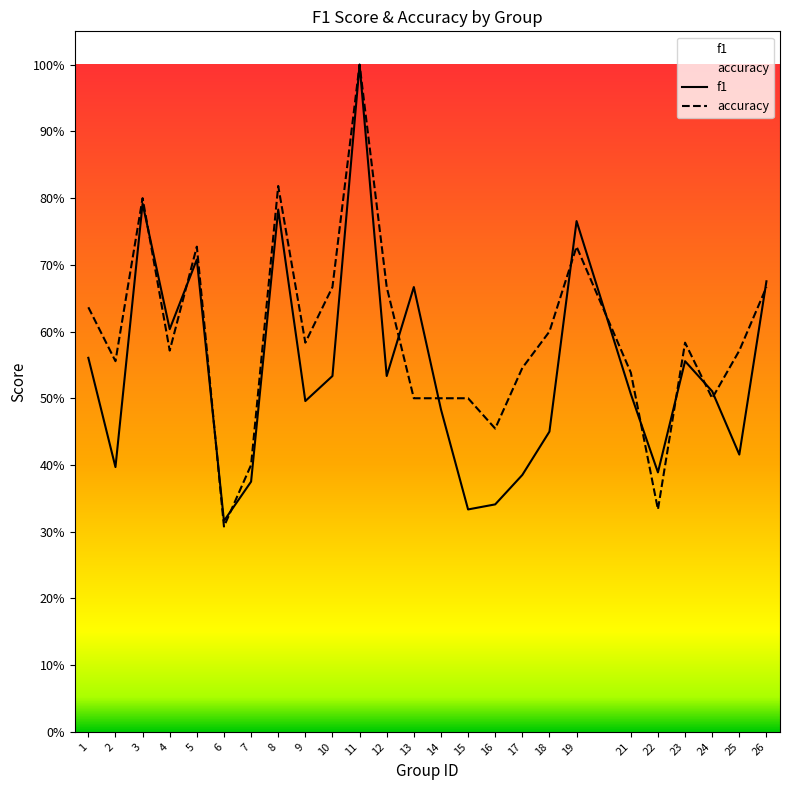

The value of accuracy at 26 is 0.7. True or false?

True